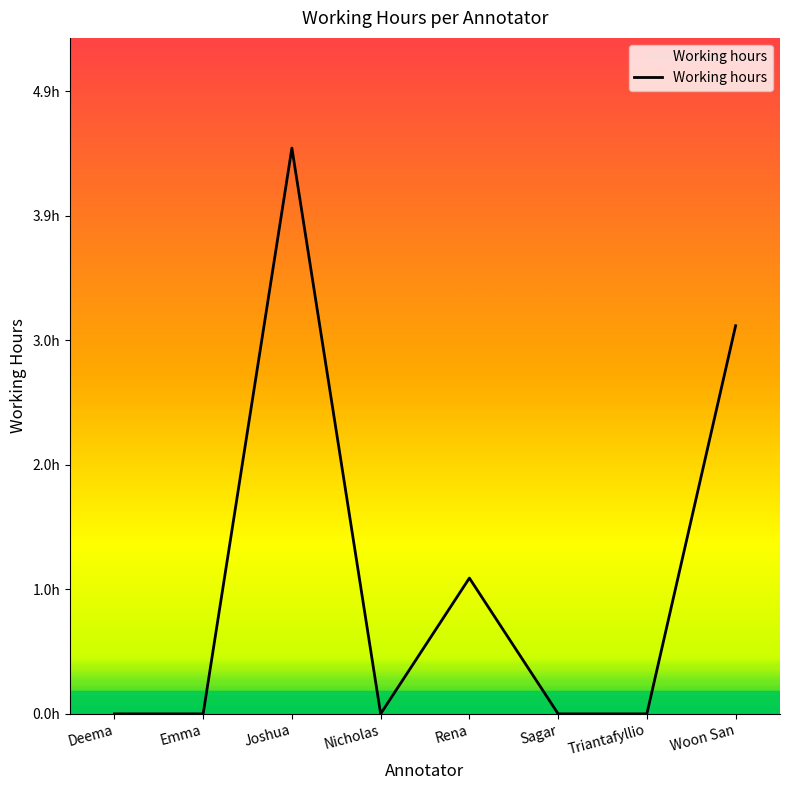

List the labels in order of value, smallest first.

Deema, Emma, Nicholas, Sagar, Triantafyllio, Rena, Woon San, Joshua